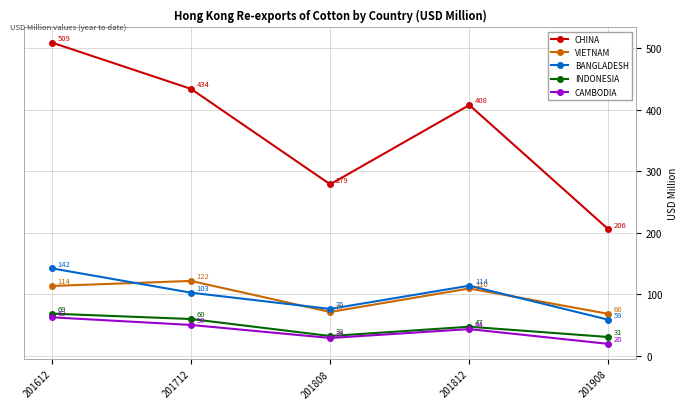

At which category does VIETNAM reach its first local peak?

201712